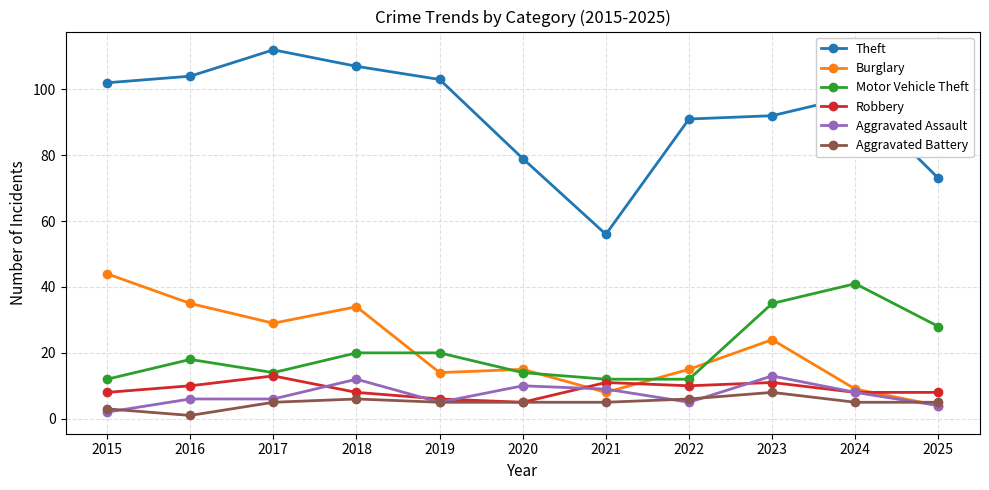

The Motor Vehicle Theft series shows 12 at 2022. True or false?

True